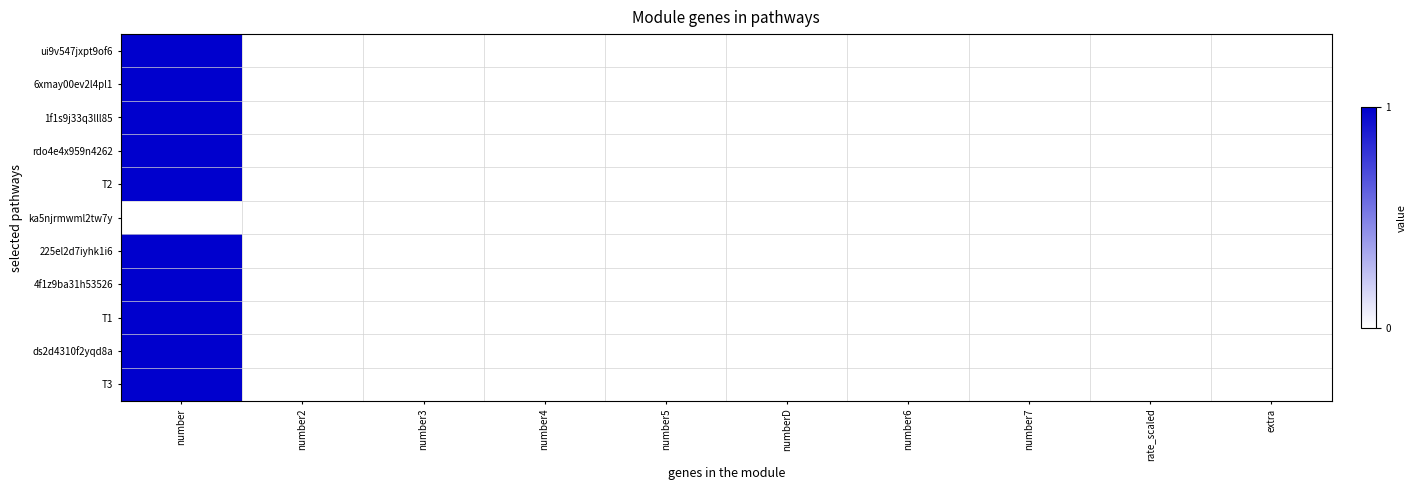

How many data points does each series have?

10